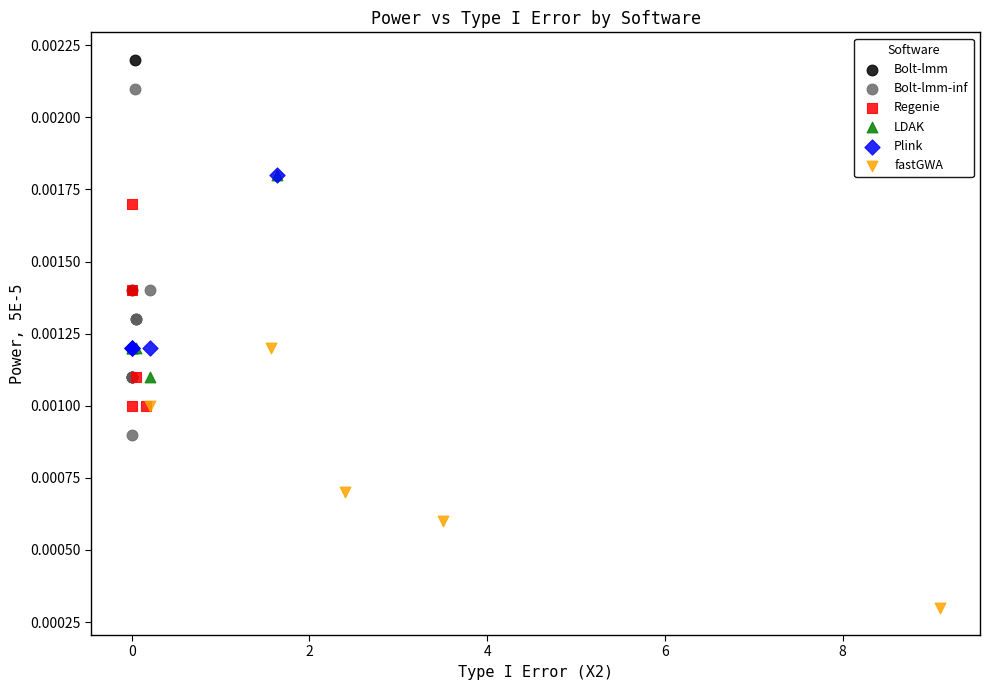

Which series reaches the minimum Y coordinate?

fastGWA